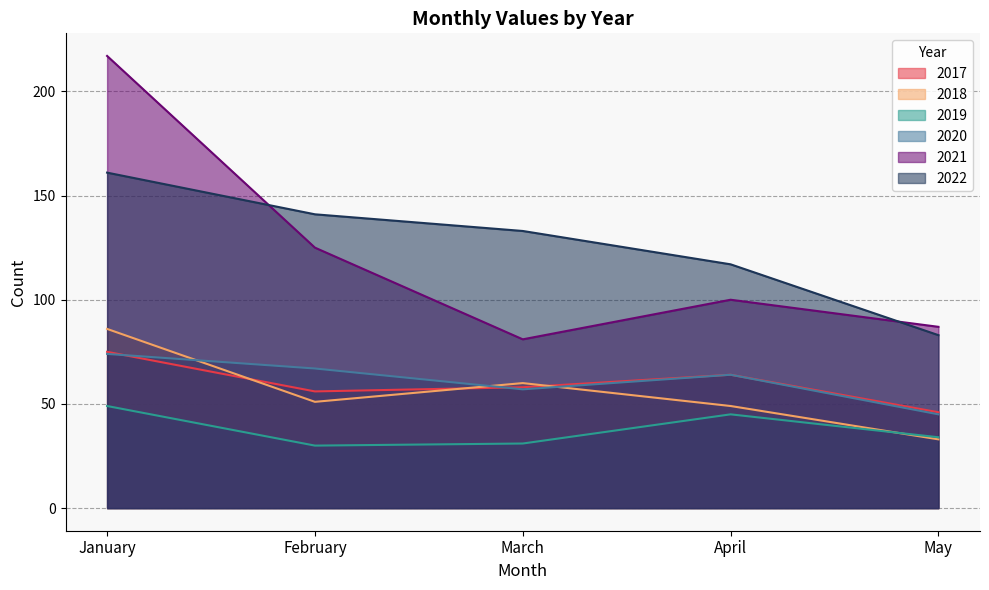

Reading left to right, list all the values displayed in this chart.

2017: 75	56	58	64	46
2018: 86	51	60	49	33
2019: 49	30	31	45	34
2020: 74	67	57	64	45
2021: 217	125	81	100	87
2022: 161	141	133	117	83